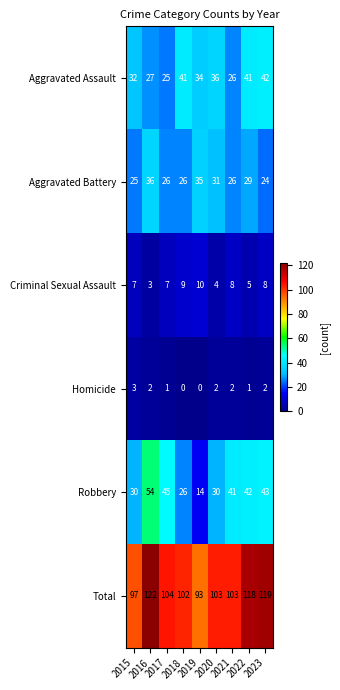

Which label corresponds to the largest value in the chart?

2016